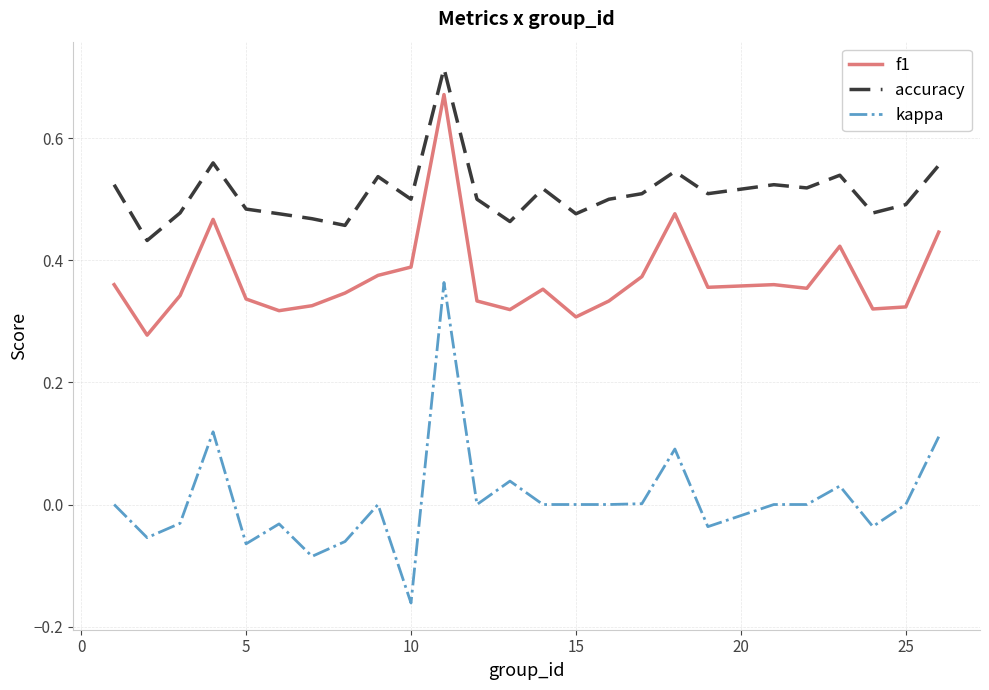

True or false: accuracy and kappa cross at least once.

False